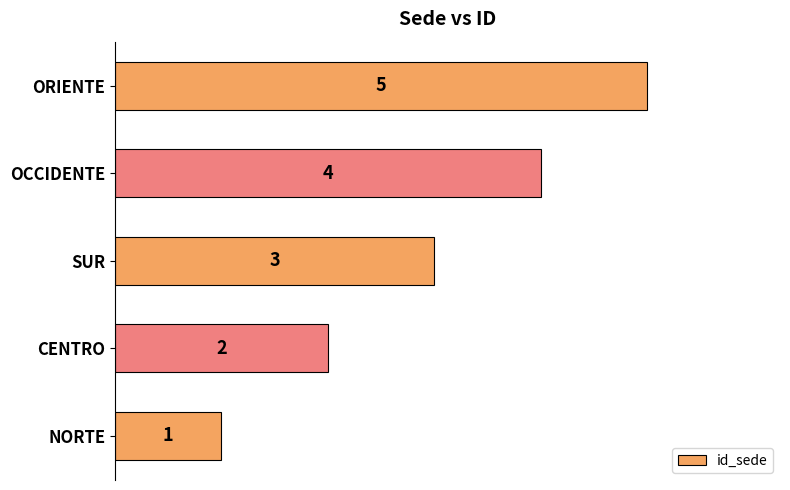

Count the values in the range 2 to 4.

3